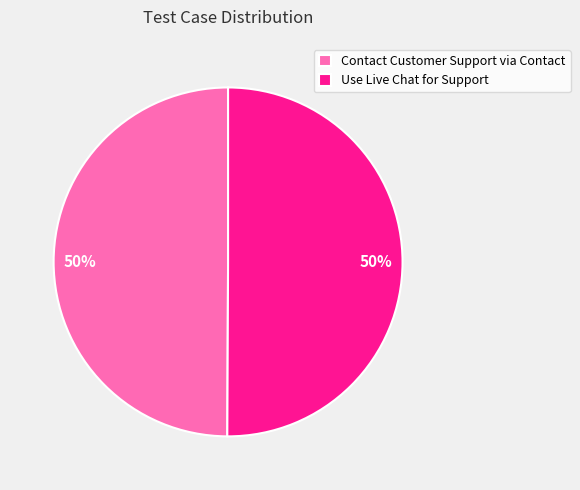

To the nearest percent, what percentage of the pie is Use Live Chat for Support?

50%